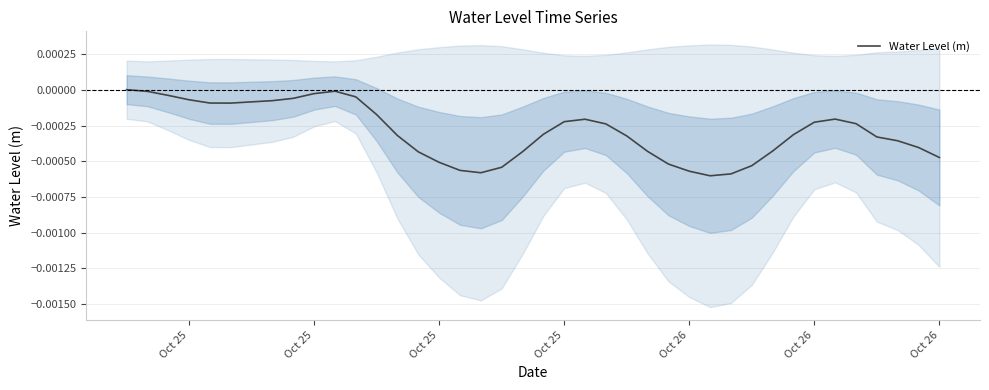

How many data points are less than 0?

39